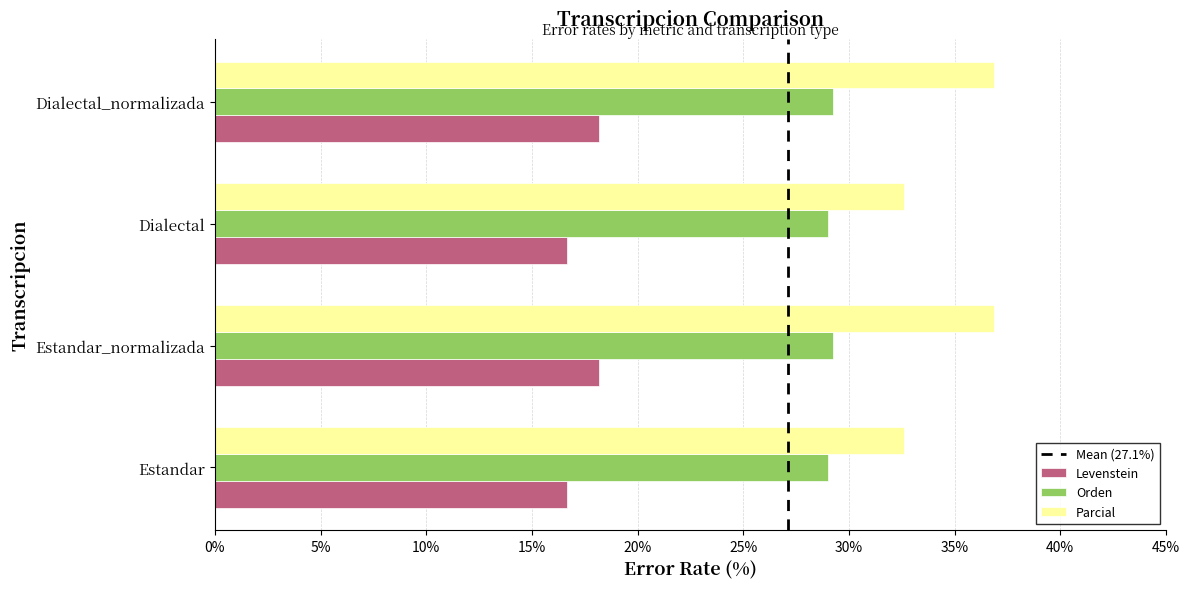

How many values in the Parcial series exceed 36?

2